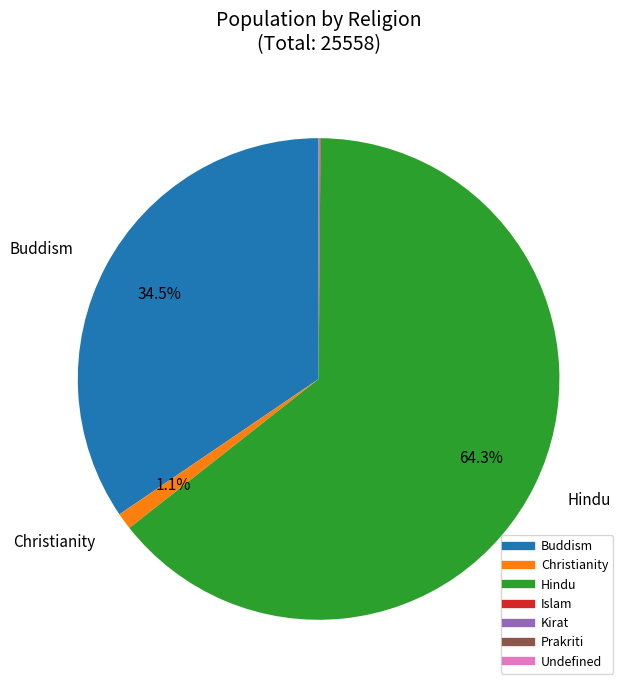

The Hindu slice represents 53% of the pie. True or false?

False